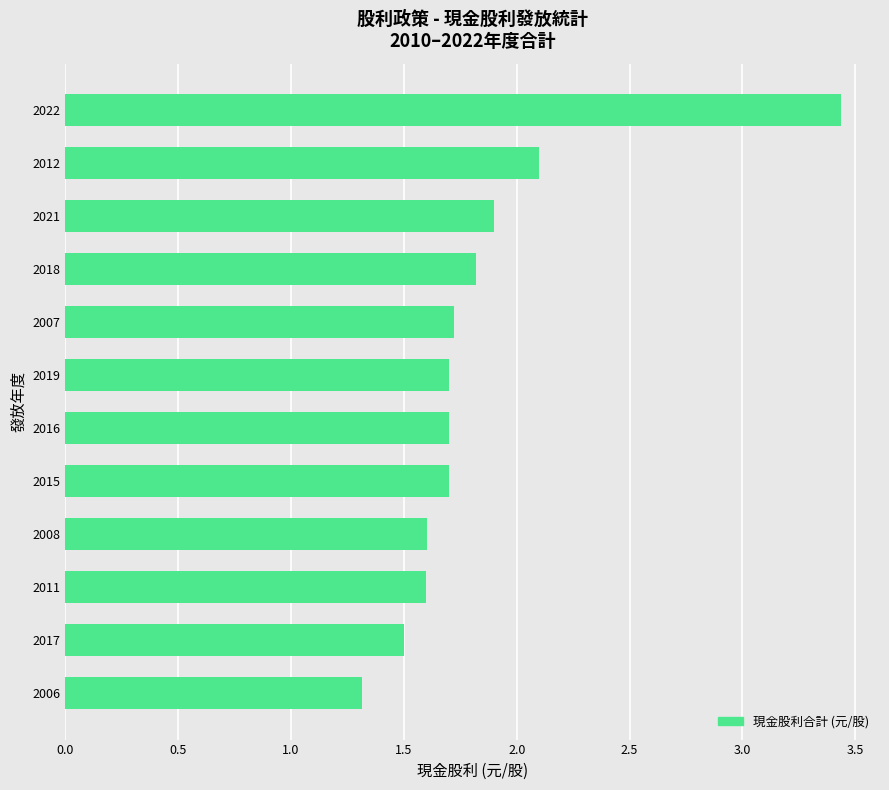

What is the minimum value shown in the chart?

1.3